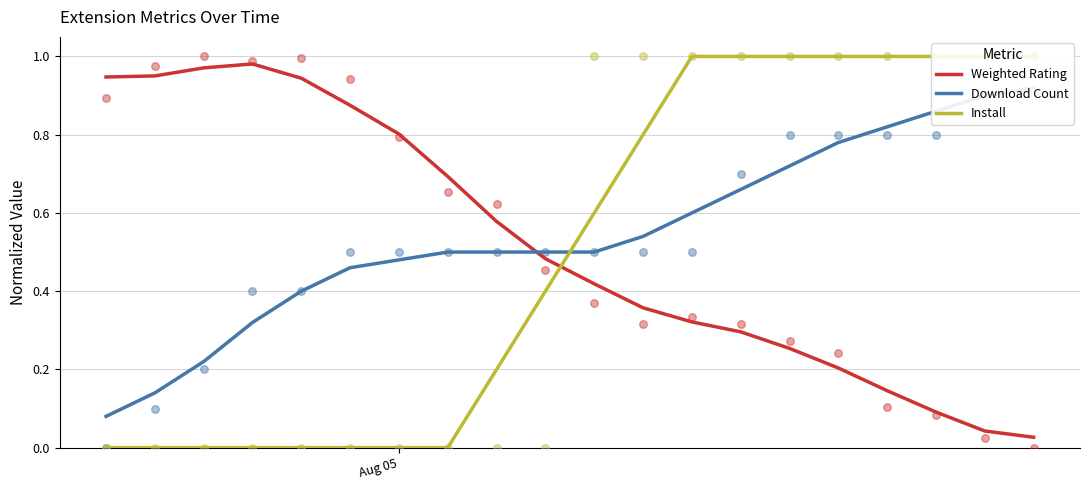

At how many categories does at least one series exceed 0?

20